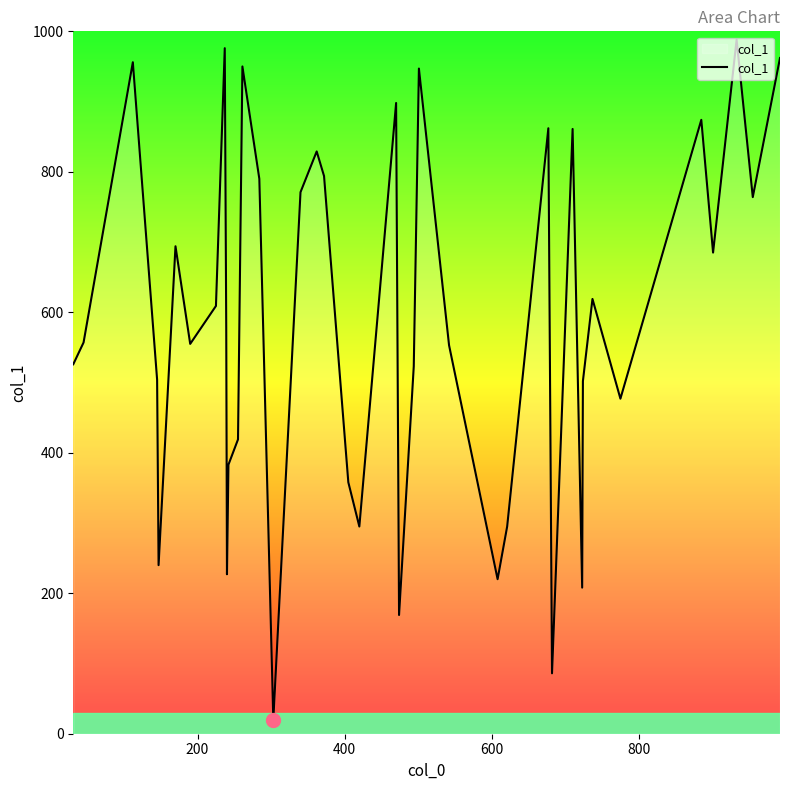

What is the difference between the maximum and minimum values?

968